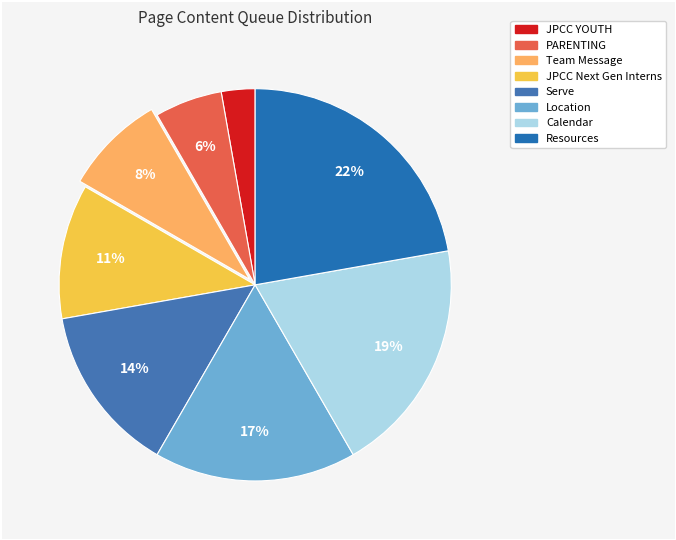

Count the number of slices in the pie.

8